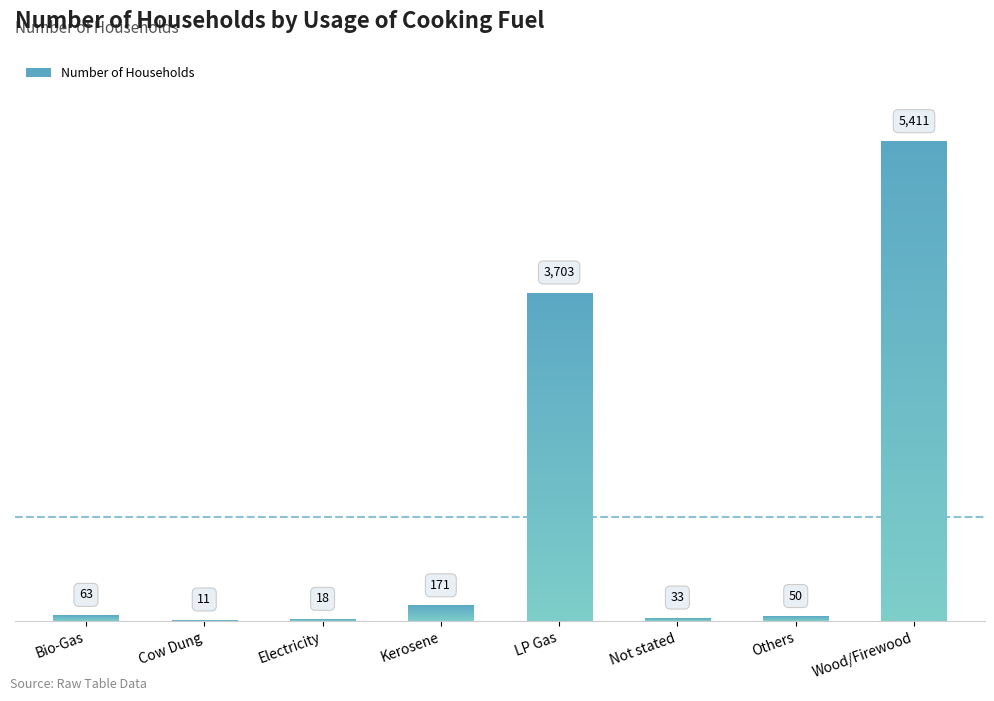

What is the label of the 7th bar from the left?

Others